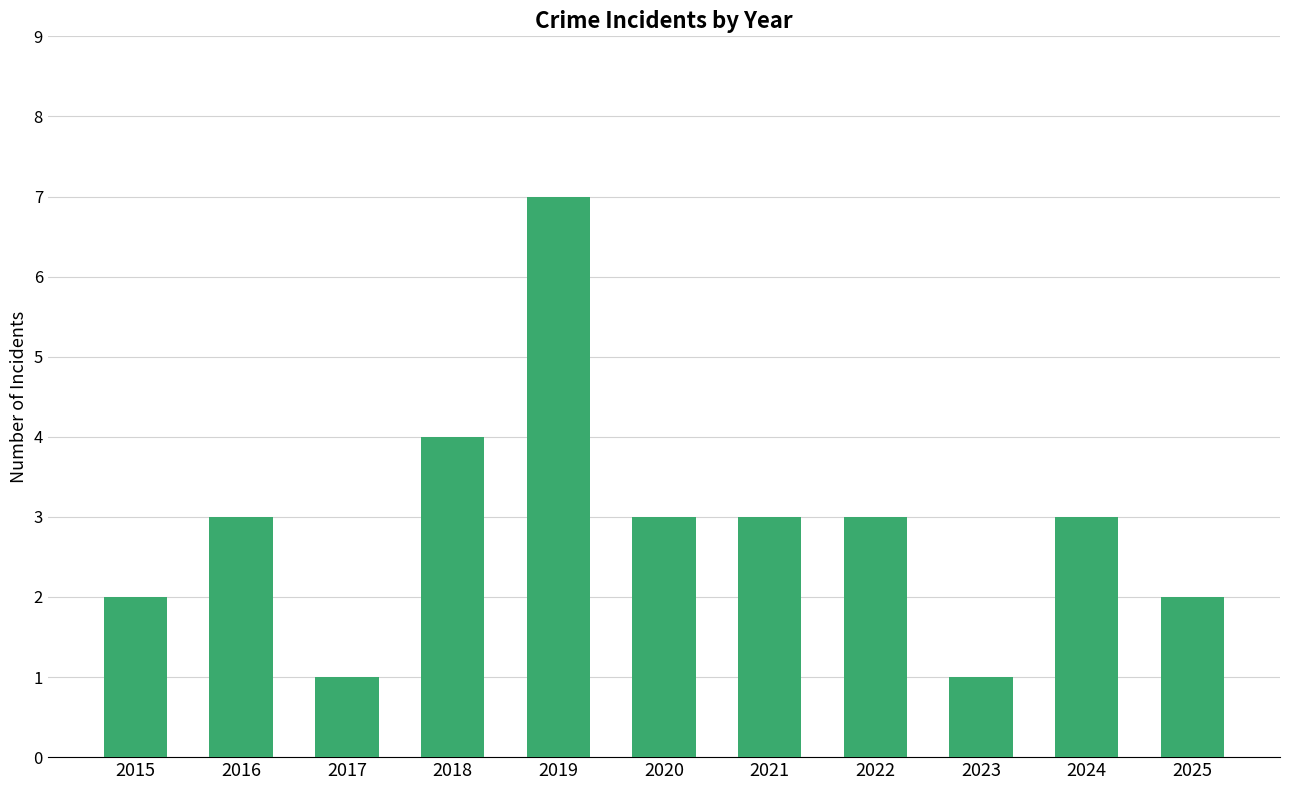

True or false: the data shows 4 at 2024.

False